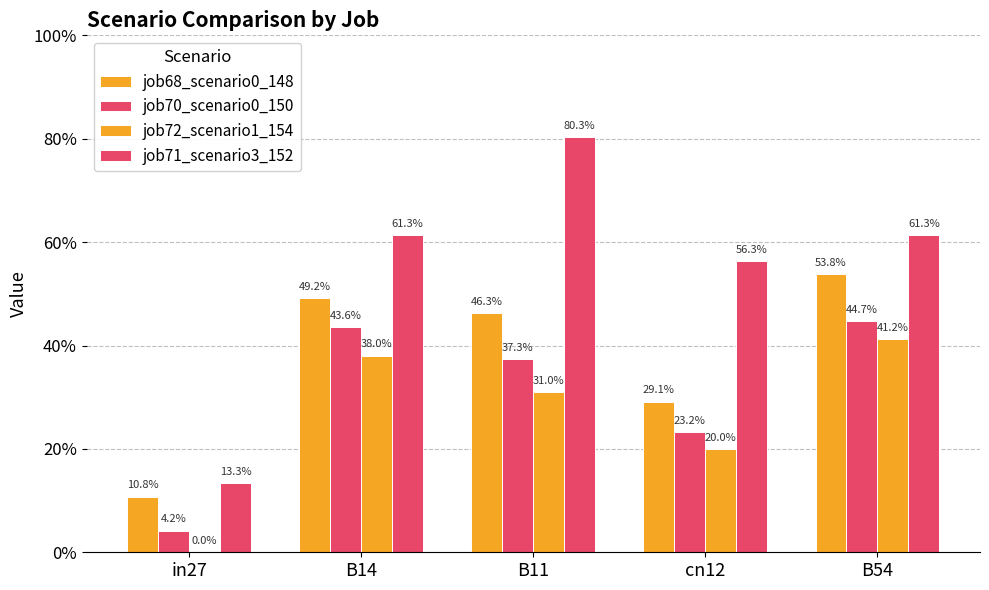

Are the bars horizontal?

No